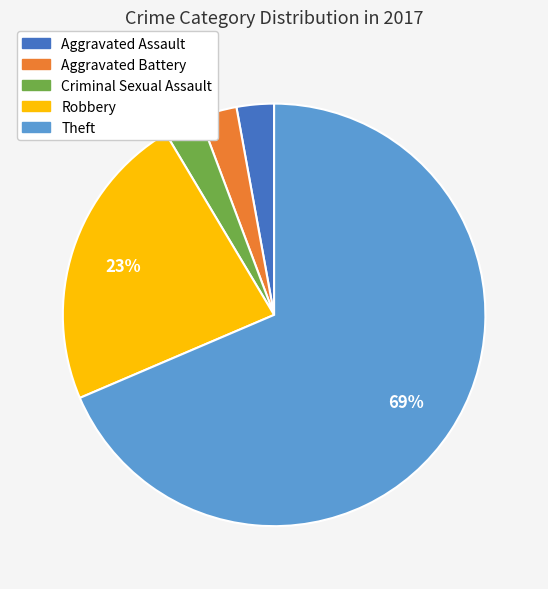

What is the largest slice in the pie chart?

Theft